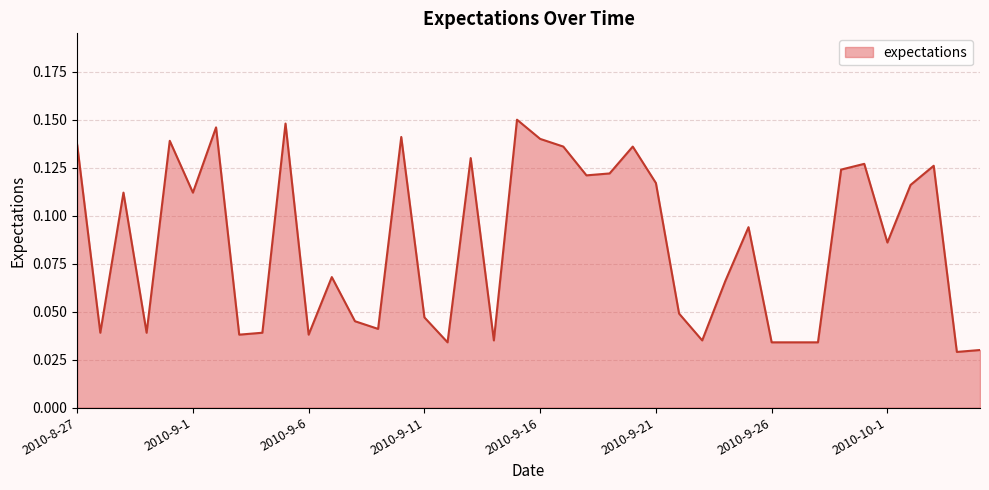

Does the chart display data point markers on the line(s)?

No